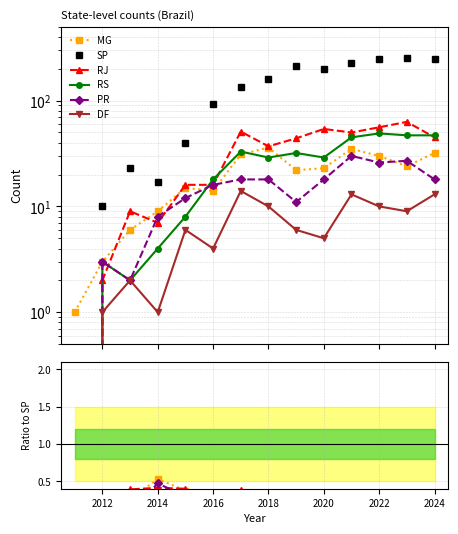

Which series has the largest total across all categories?

SP